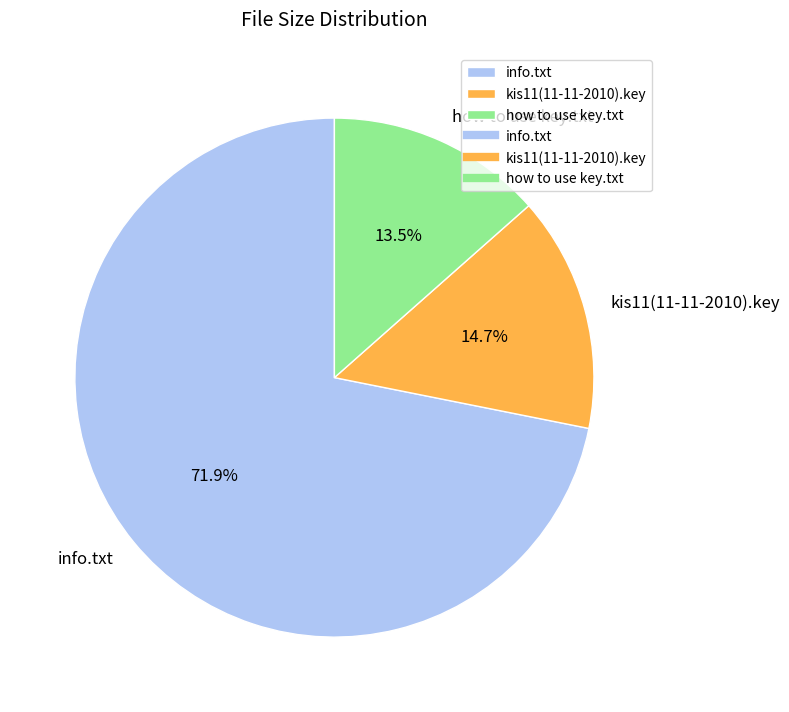

Which category has the smallest portion of the pie?

how to use key.txt